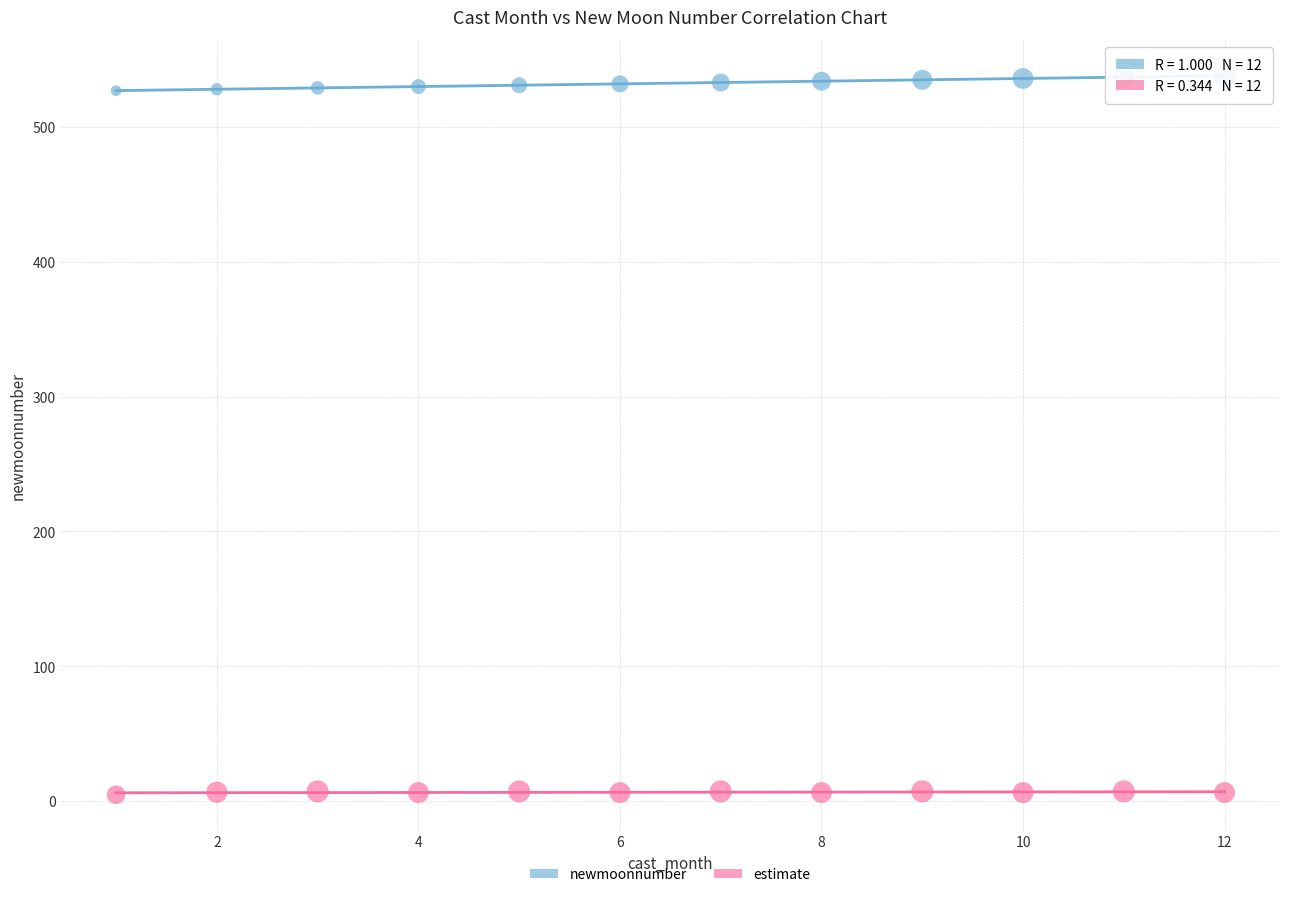

Across all data points, what is the range of X values (max minus min)?

11.0